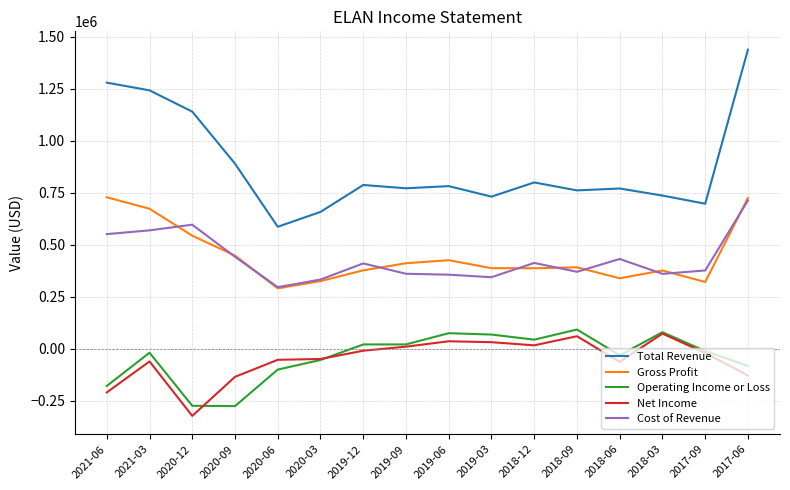

True or false: Total Revenue and Operating Income or Loss cross at least once.

False